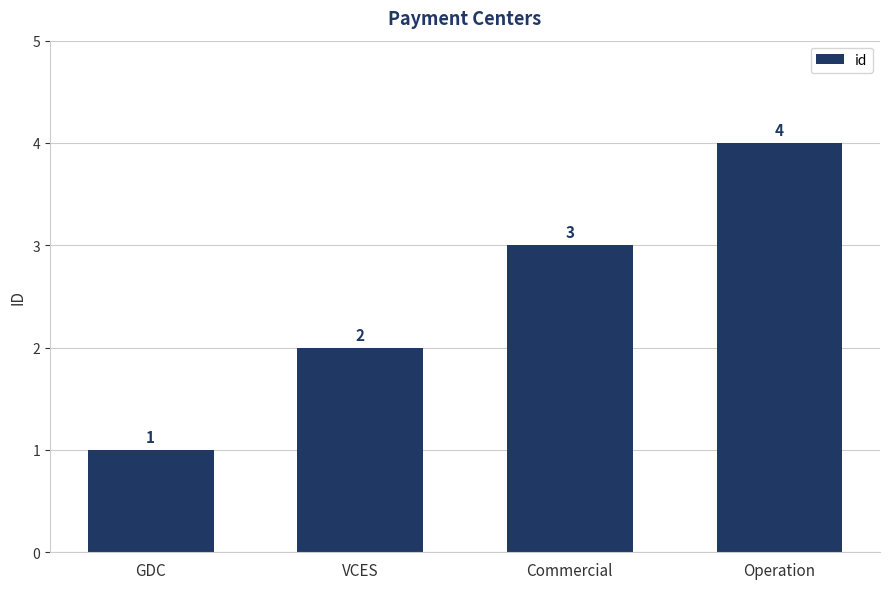

What is the label of the 1st bar from the right?

Operation